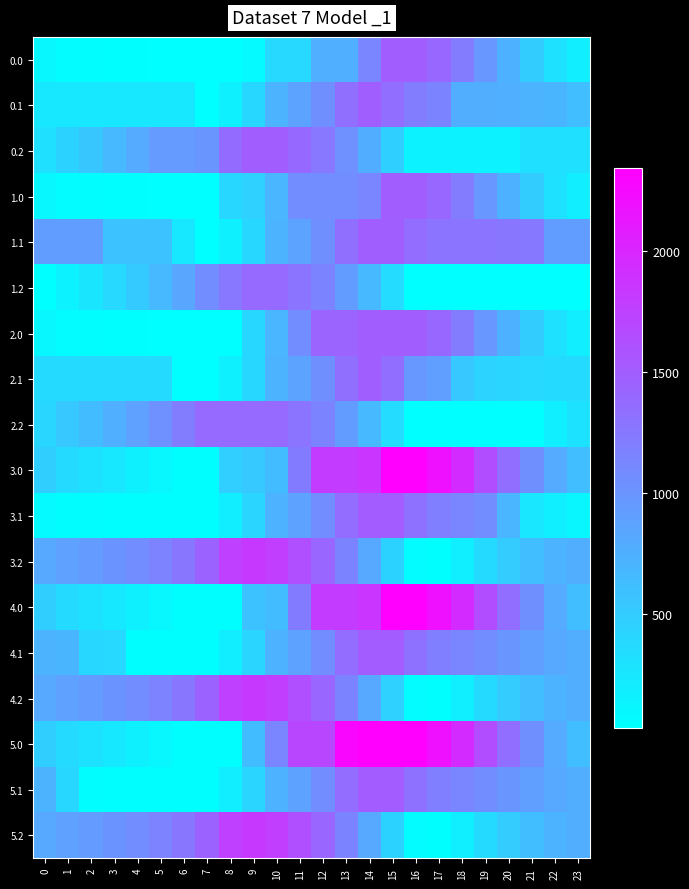

Between 4 and 19, which is larger?

19